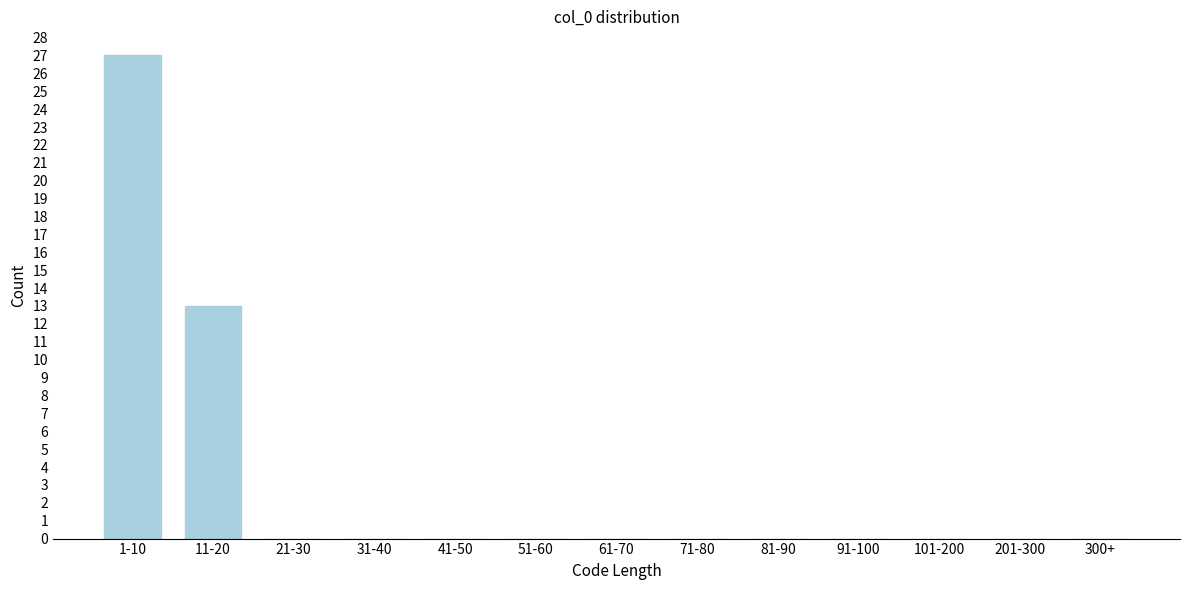

Reading left to right, extract all data points from this chart.

1-10=27	11-20=13	21-30=0	31-40=0	41-50=0	51-60=0	61-70=0	71-80=0	81-90=0	91-100=0	101-200=0	201-300=0	300+=0